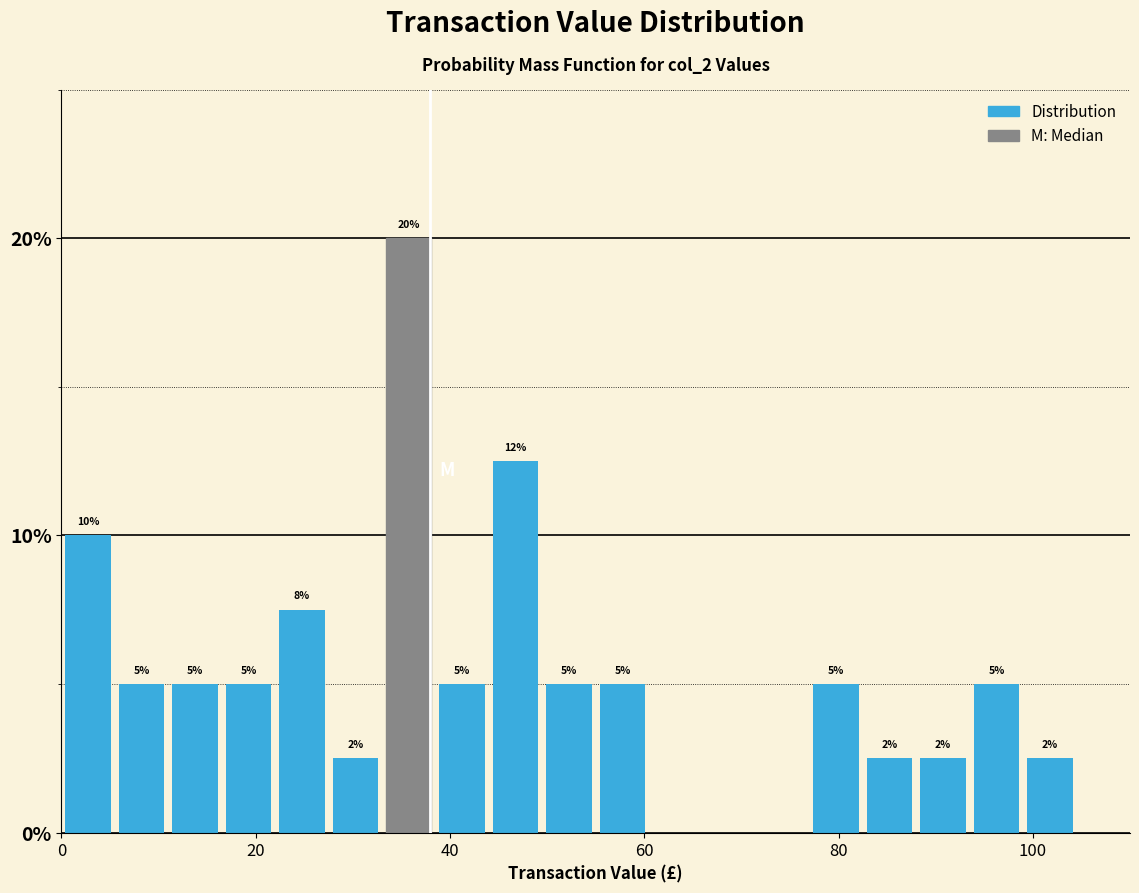

Read against the x-axis, roughly where is the centre of the tallest bar?

36